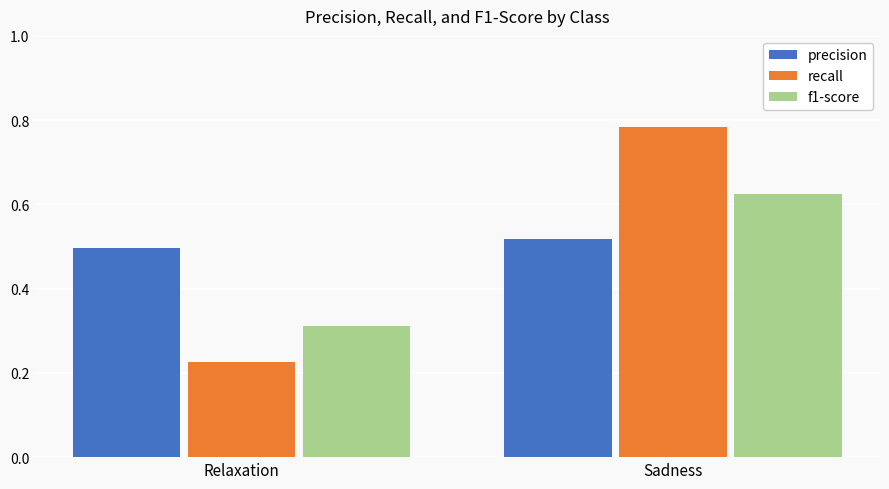

The value of precision at Relaxation is 0.5. True or false?

True